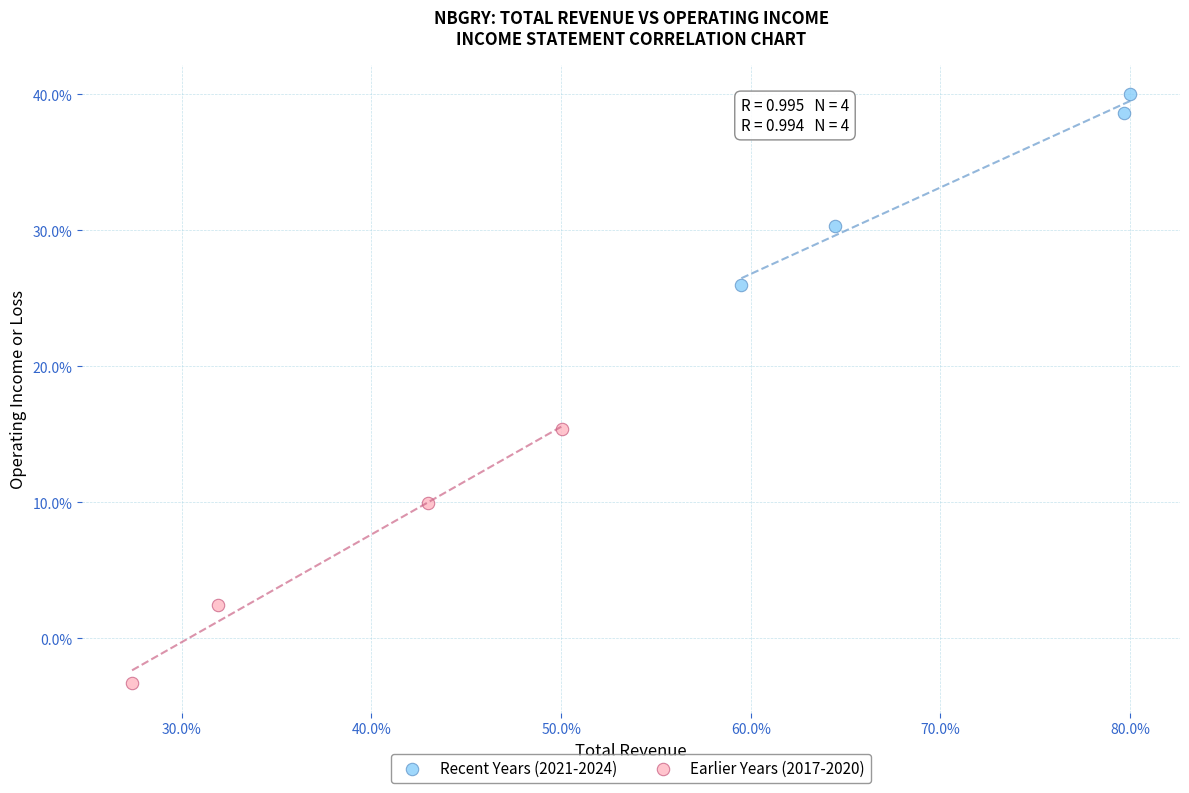

Which series has the widest spread of Y values?

Earlier Years (2017-2020)